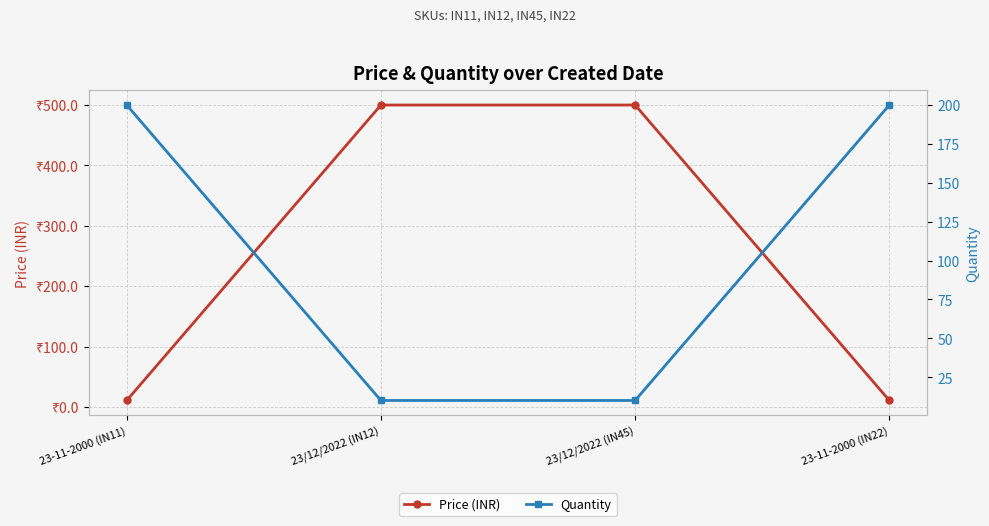

What is the highest value of the Price (INR) series?

500.0